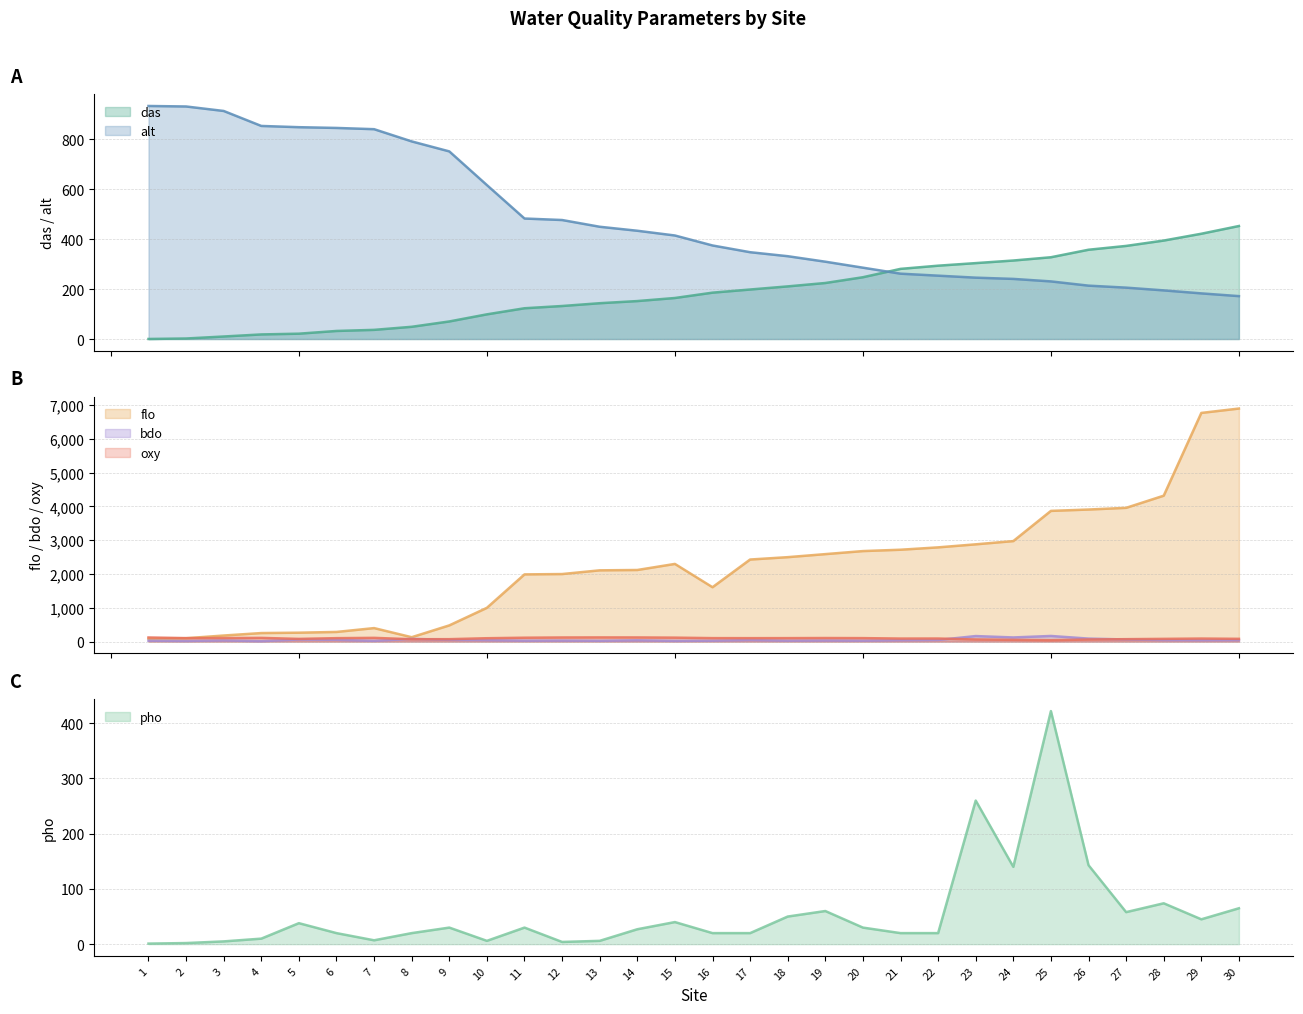

At which category does pho reach its first local peak?

5